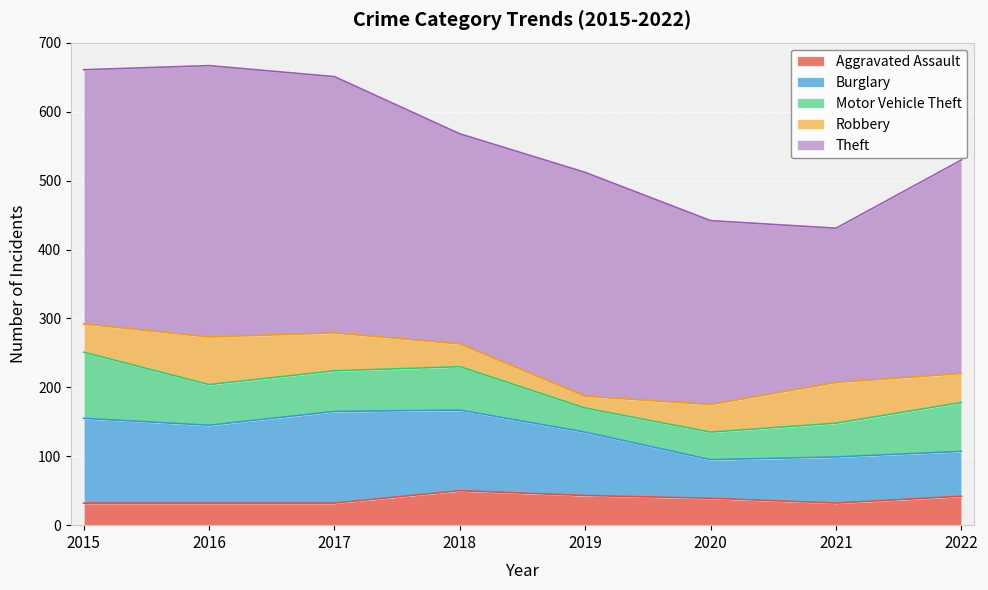

How many interior local valleys does the Aggravated Assault series have?

1